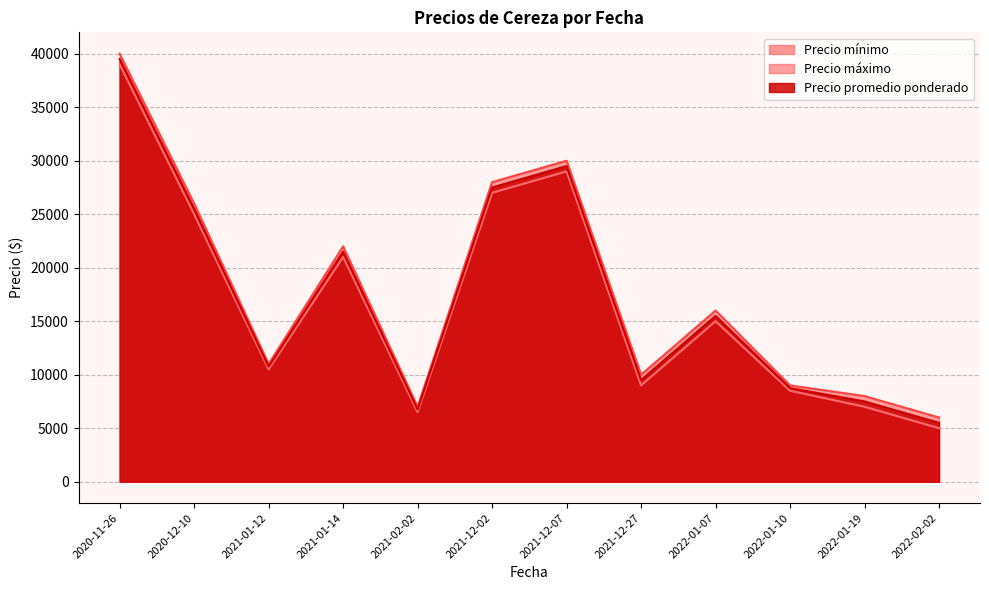

True or false: Precio promedio ponderado and Precio máximo intersect in this chart.

False